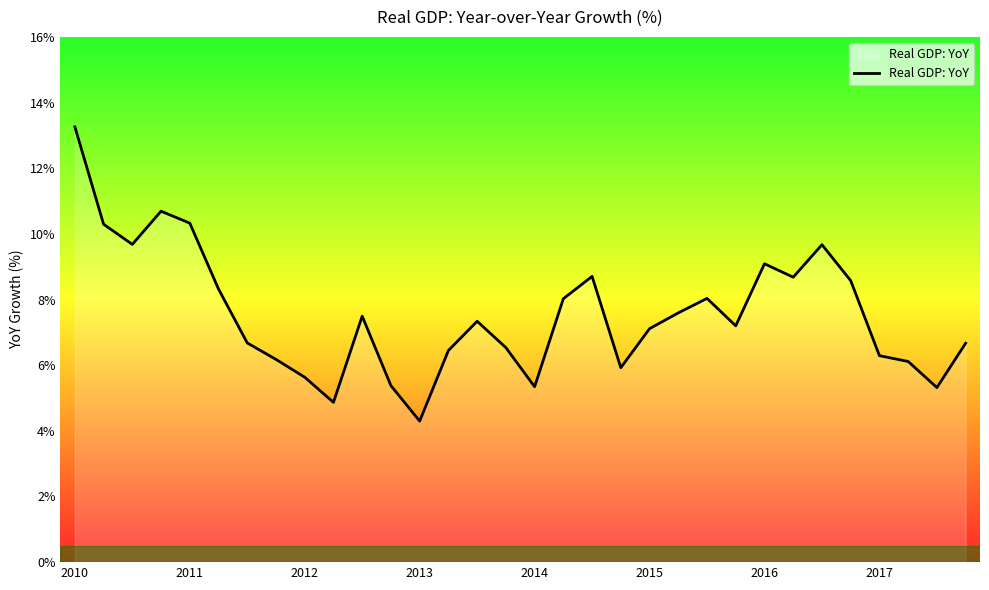

What is the greatest value displayed?

13.3